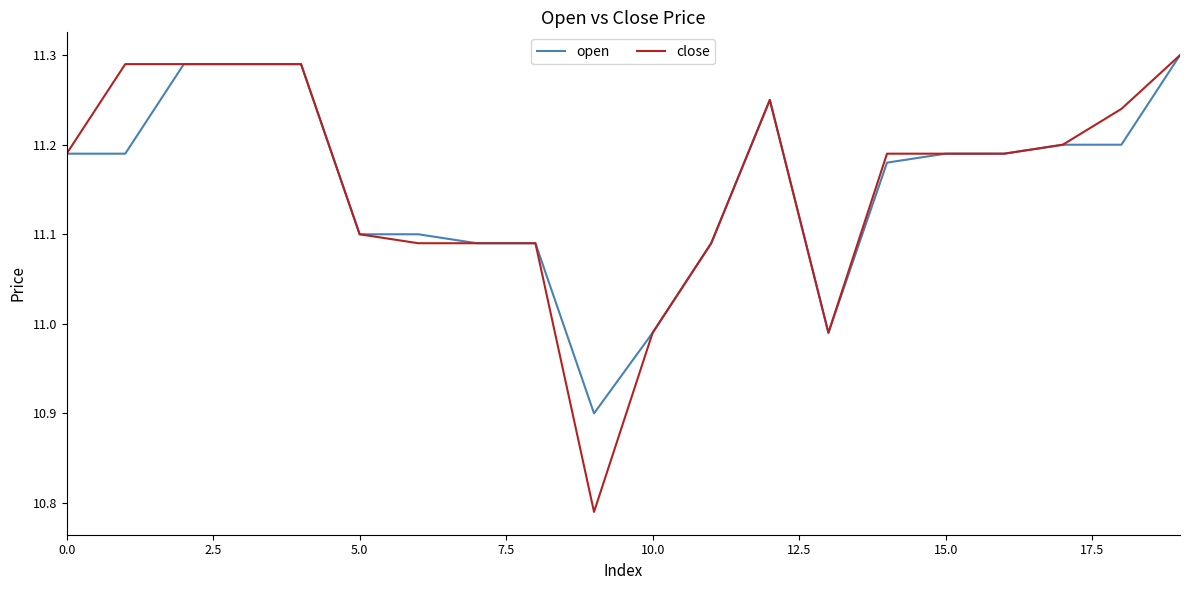

Which series has the widest spread of values?

close